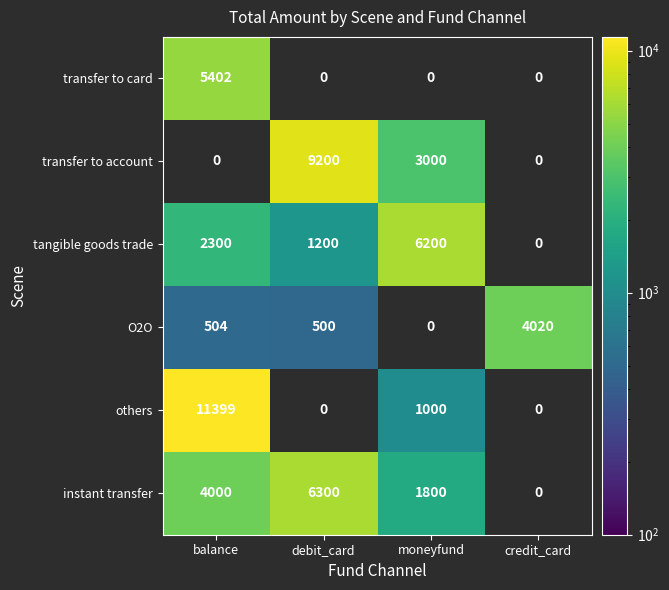

At balance, list the series in order from smallest to largest.

transfer to account, O2O, tangible goods trade, instant transfer, transfer to card, others